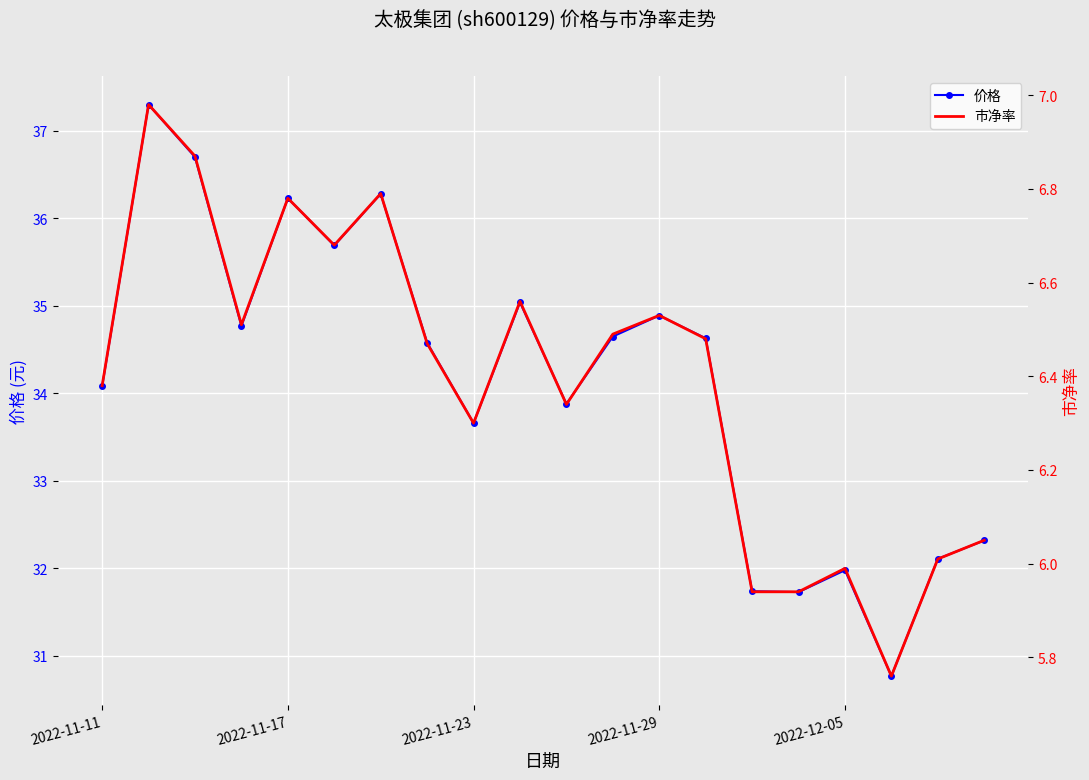

What is the difference between the second highest and second lowest values in the 价格 series?

5.0